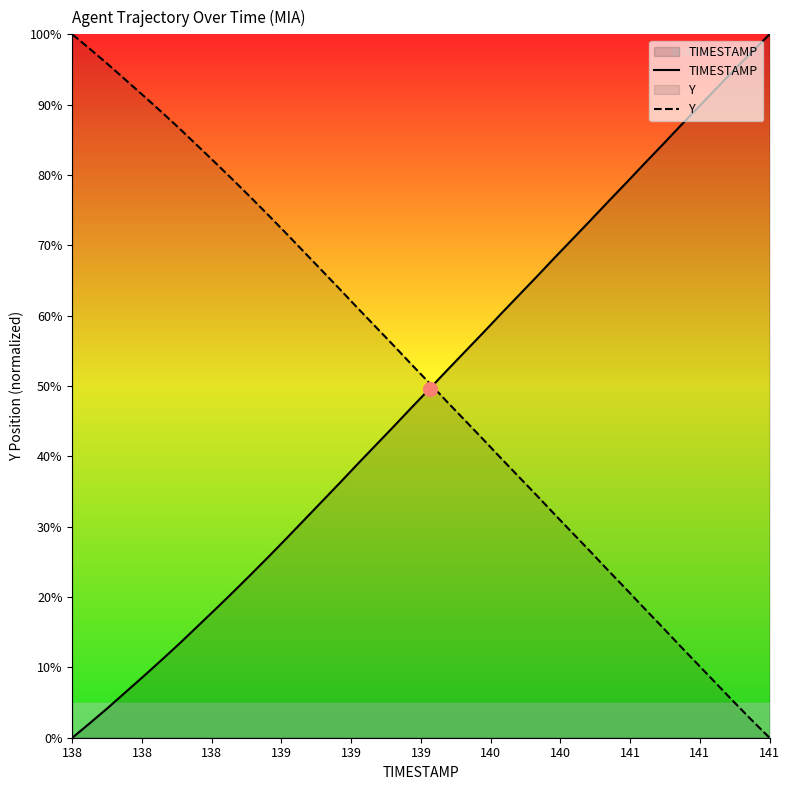

Rank the series by their maximum value, from lowest to highest.

TIMESTAMP, Y